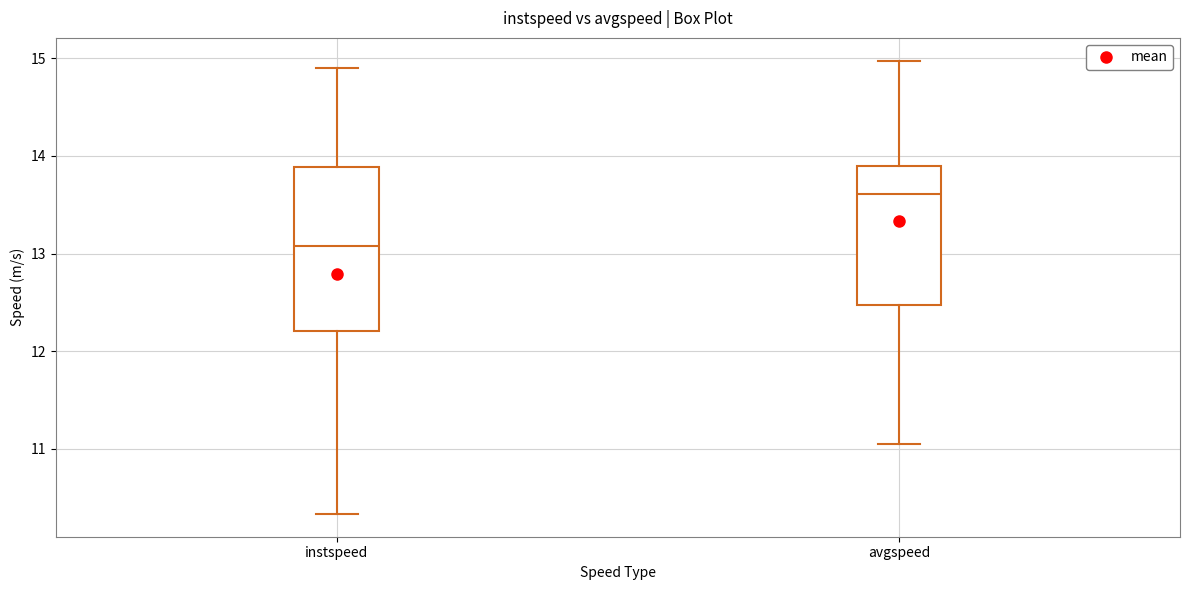

Where is the lower edge of the box for avgspeed on the y-axis? The values are not printed on the chart, so give them approximately, as read against the axis.

12.5